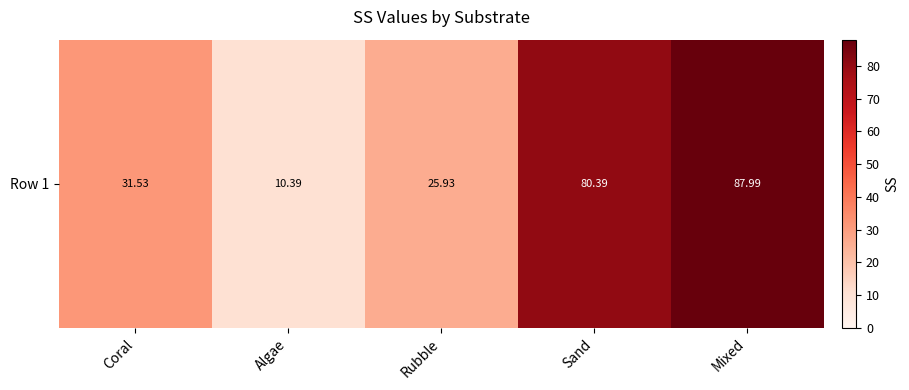

What is the smallest value displayed?

10.4